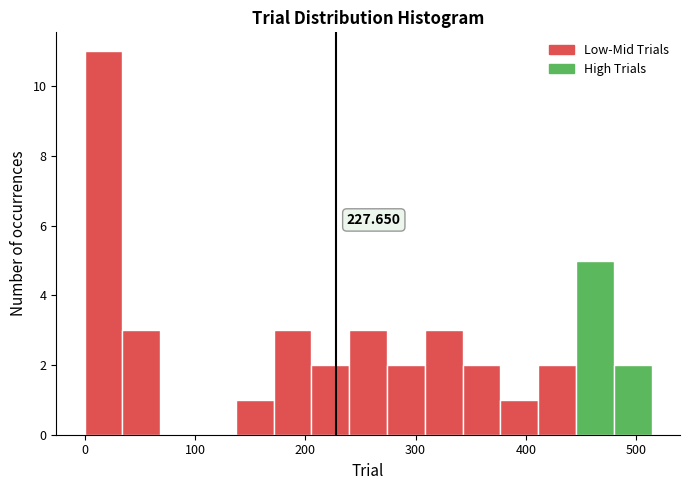

Read against the x-axis, roughly where is the centre of the tallest bar?

20